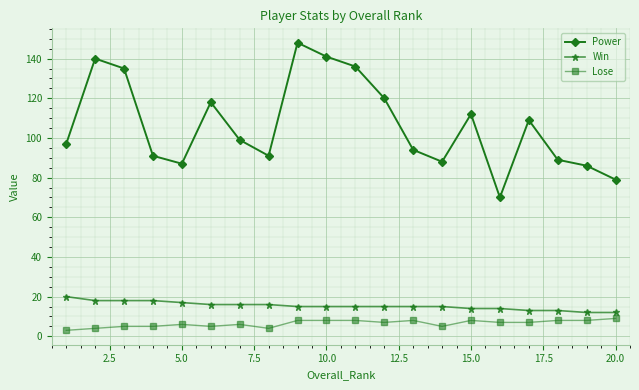

At how many categories does at least one series exceed 41?

20